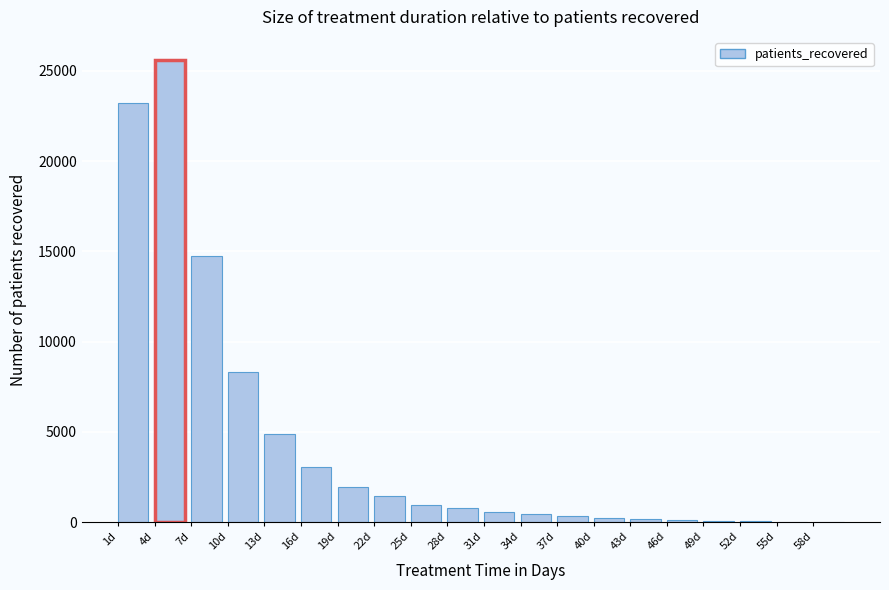

Which has a higher value, 28d or 4d?

4d